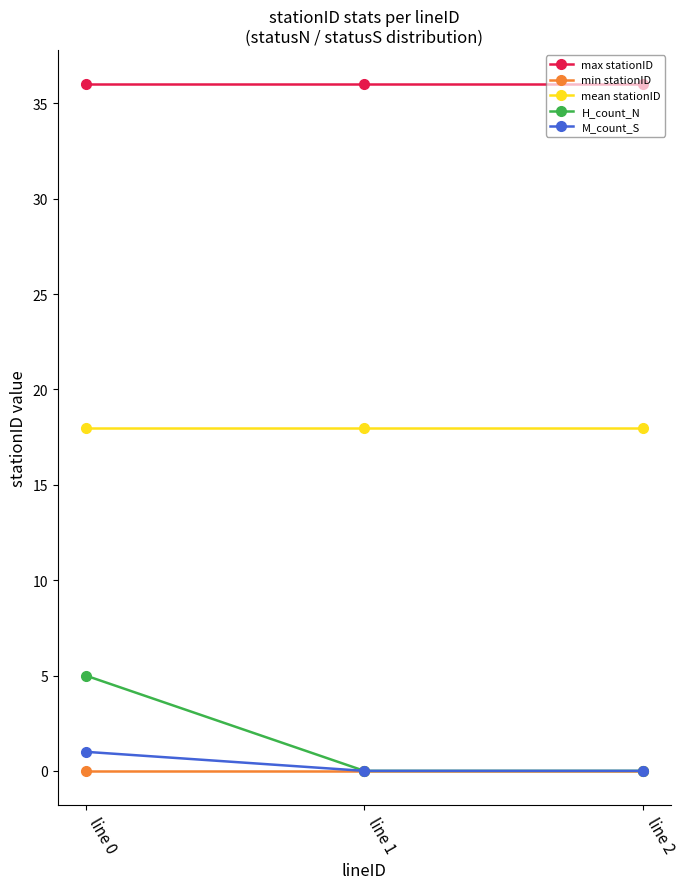

Which series has the widest spread of values?

H_count_N